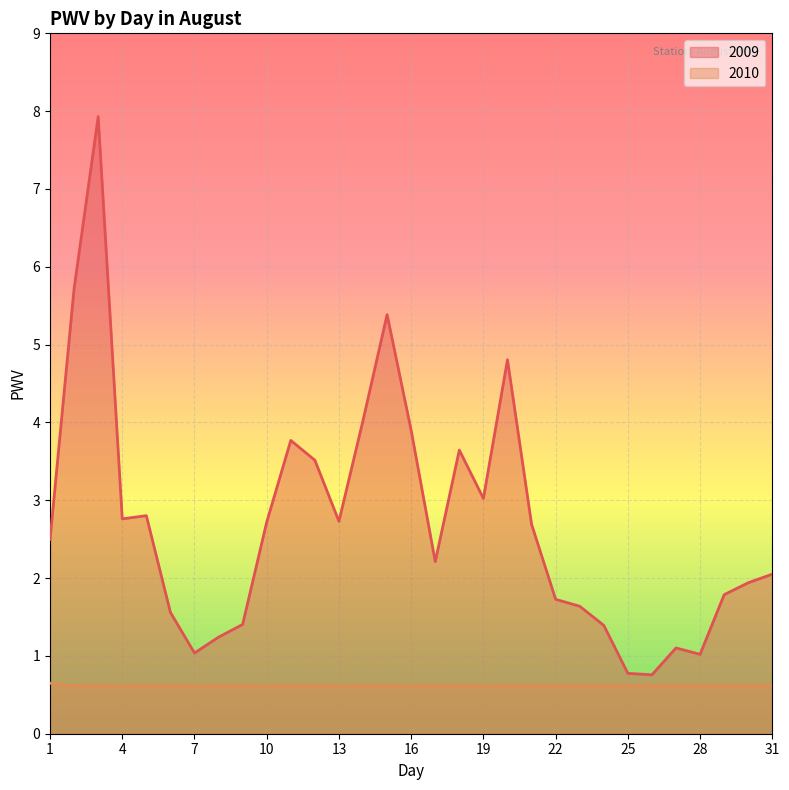

What is the difference between the second highest and second lowest values in the 2009 series?

4.9